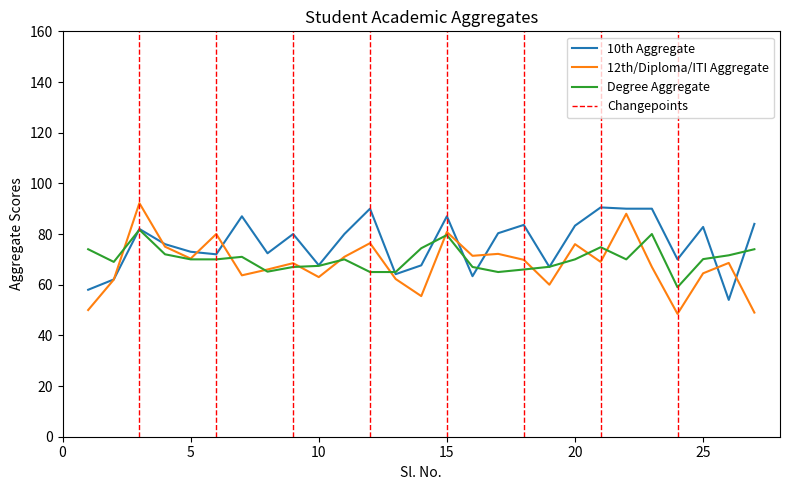

At which category is the sum across all series the highest?

3